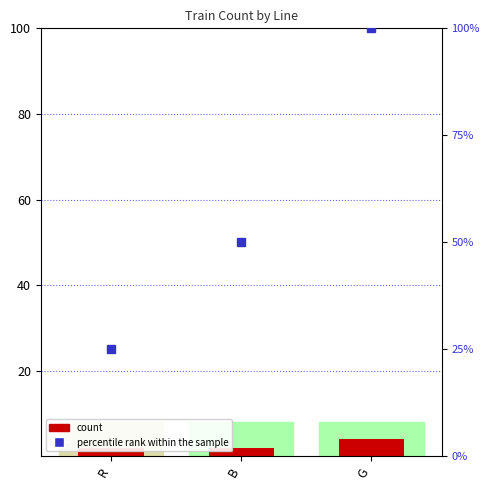

True or false: the data shows 3 at R.

False